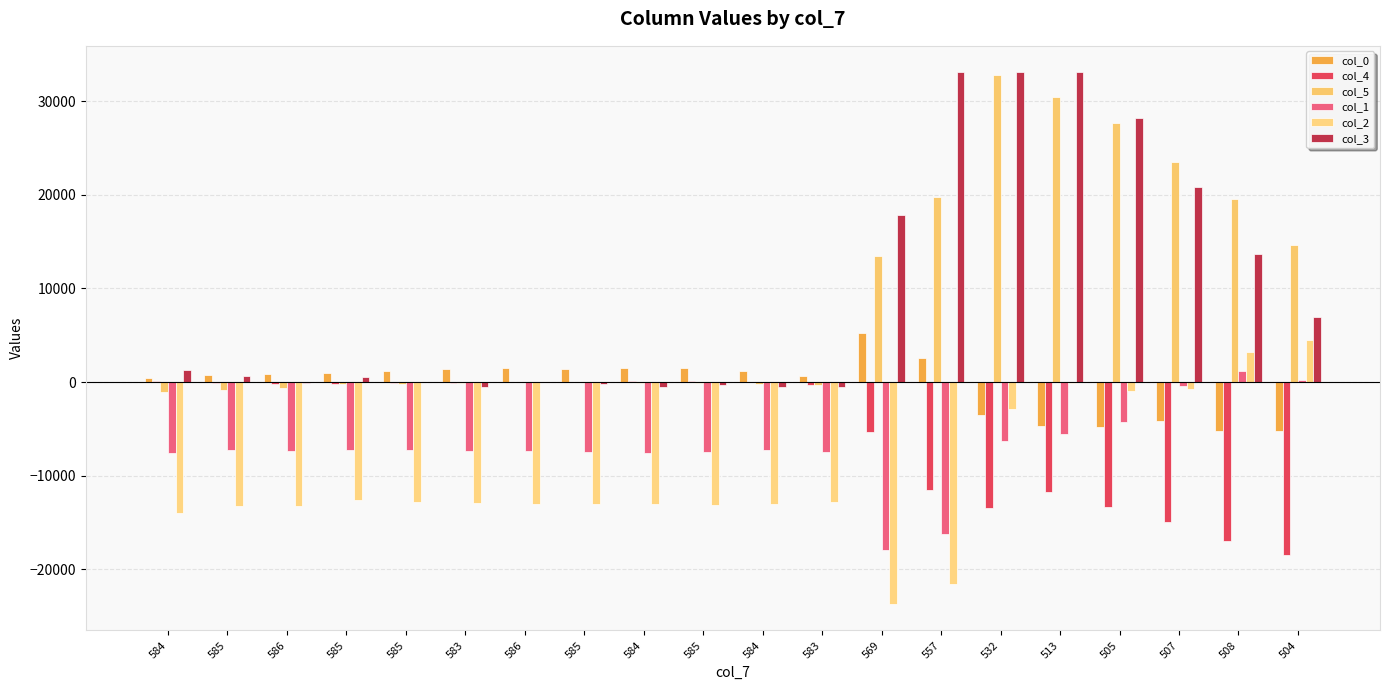

How many groups of bars are there?

20